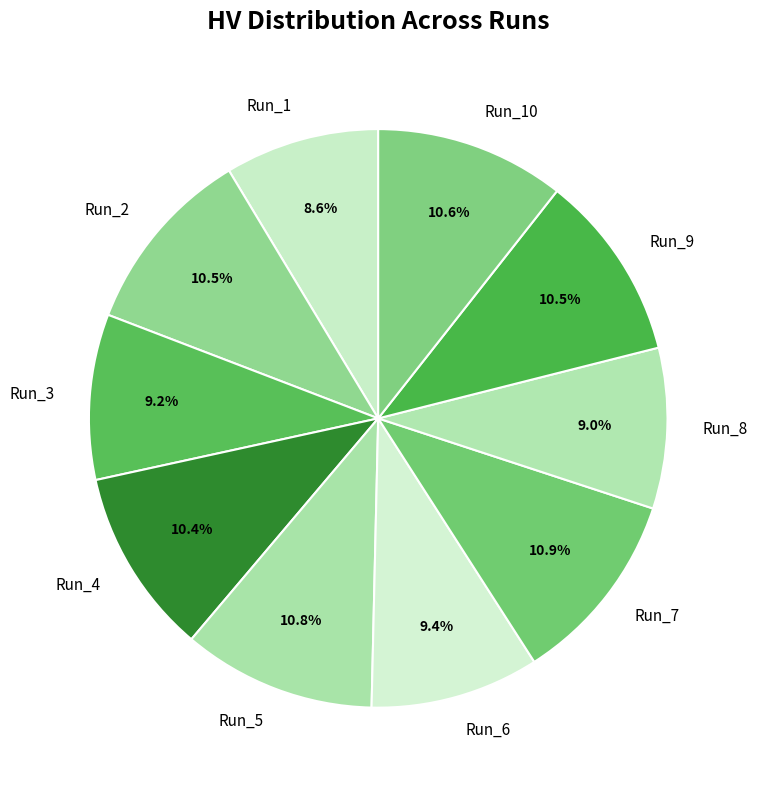

Is Run_10 the majority of the pie?

No